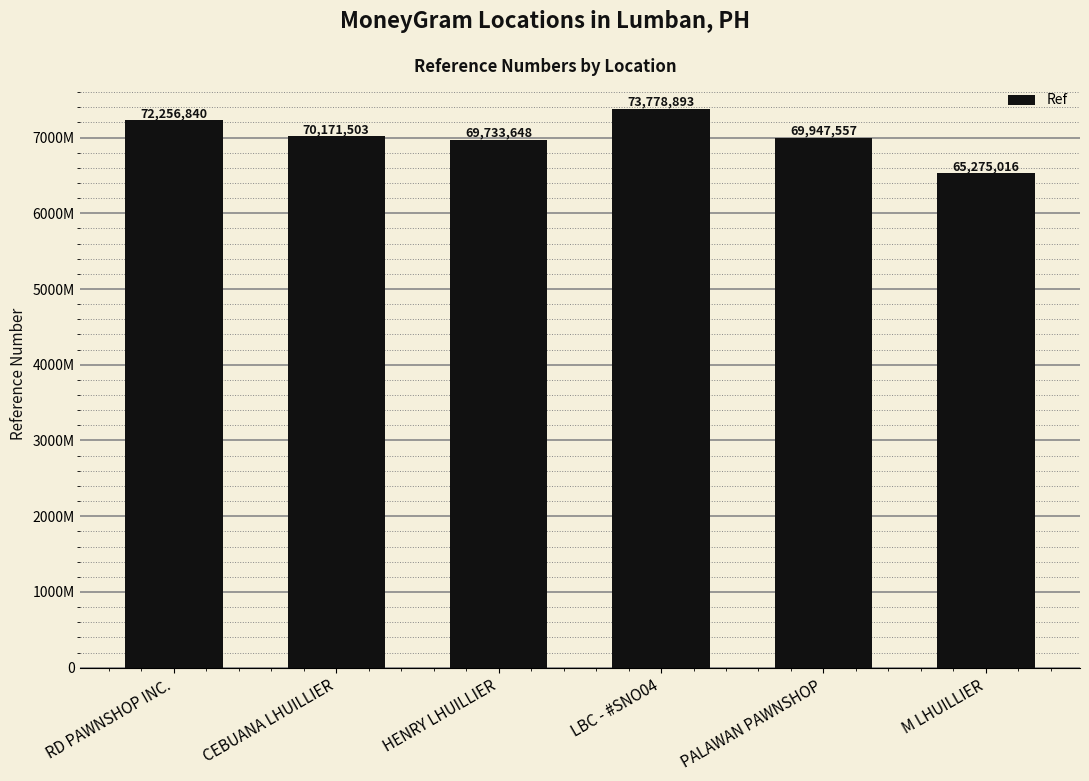

How many values exceed 70171503?

2